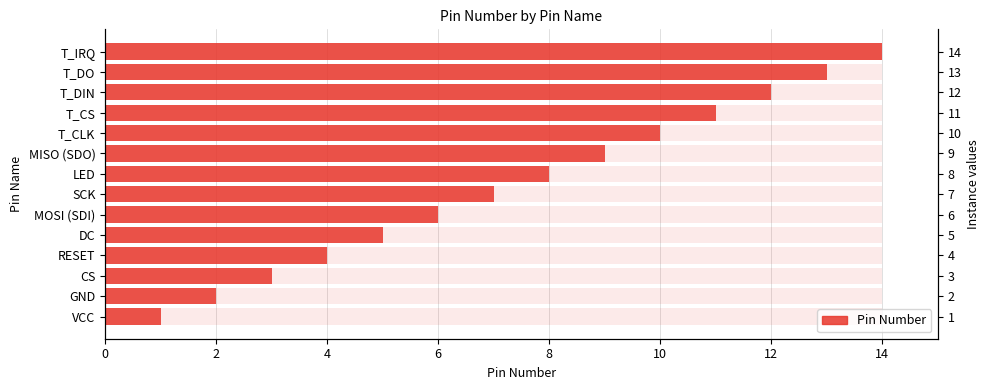

Read the value at T_IRQ, to the nearest 10.

10